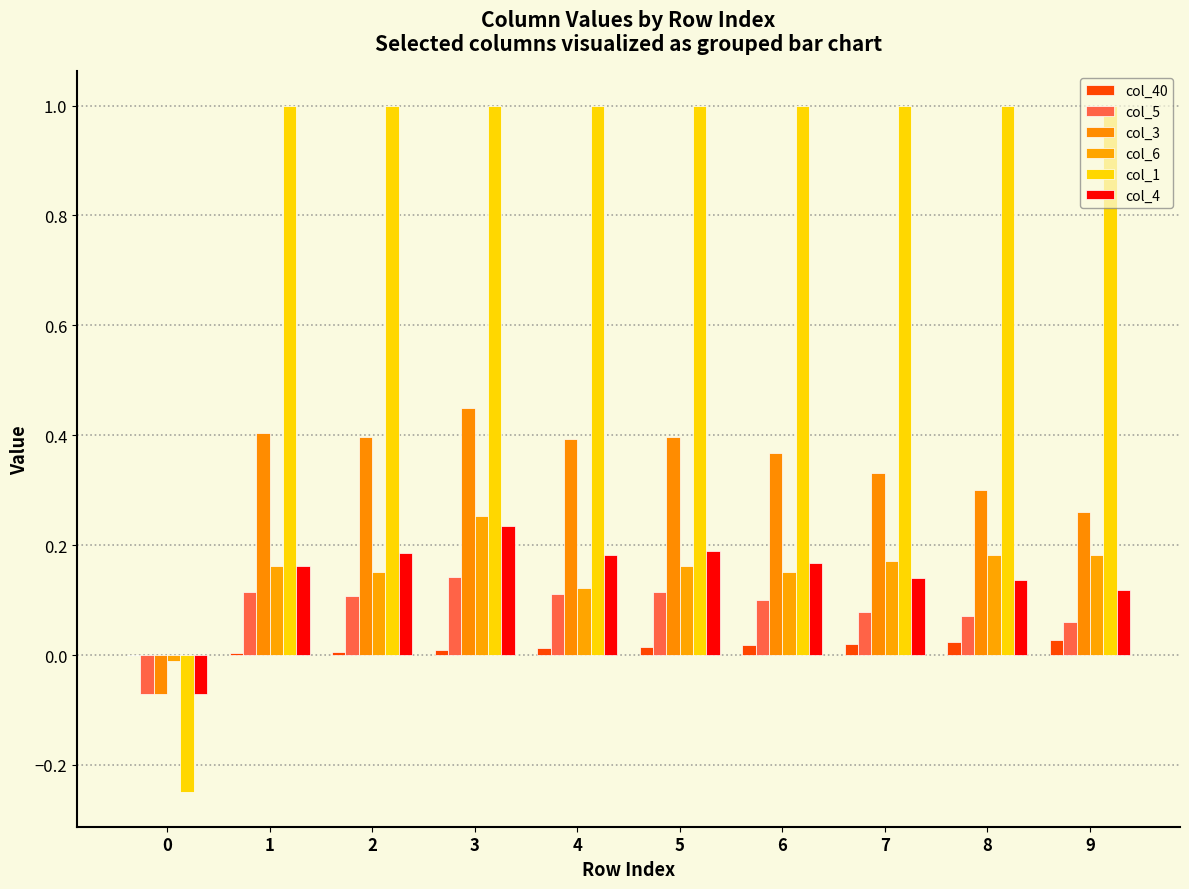

How many series are shown in this chart?

6